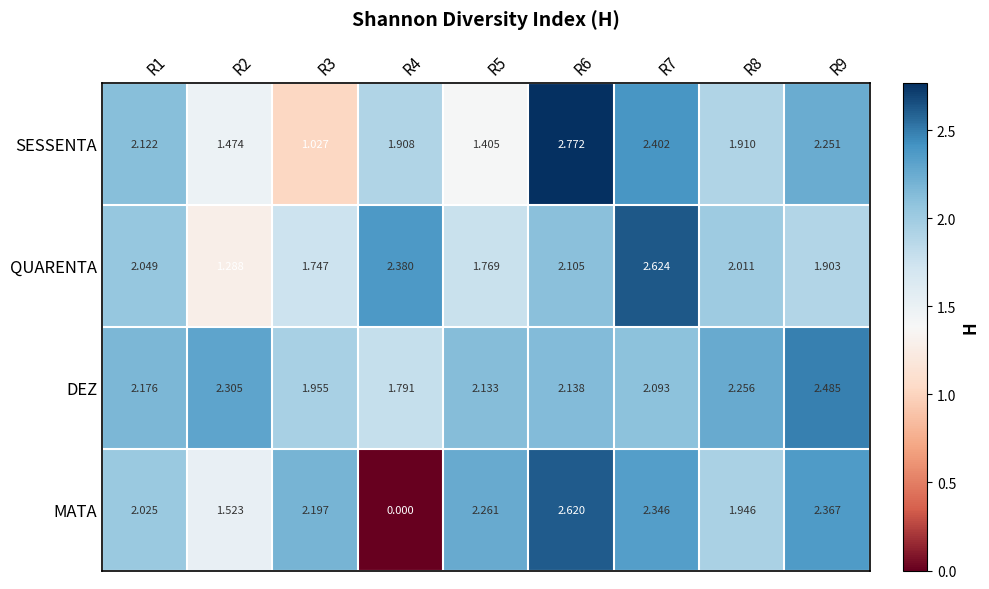

Rank the series by their maximum value, from highest to lowest.

SESSENTA, QUARENTA, MATA, DEZ